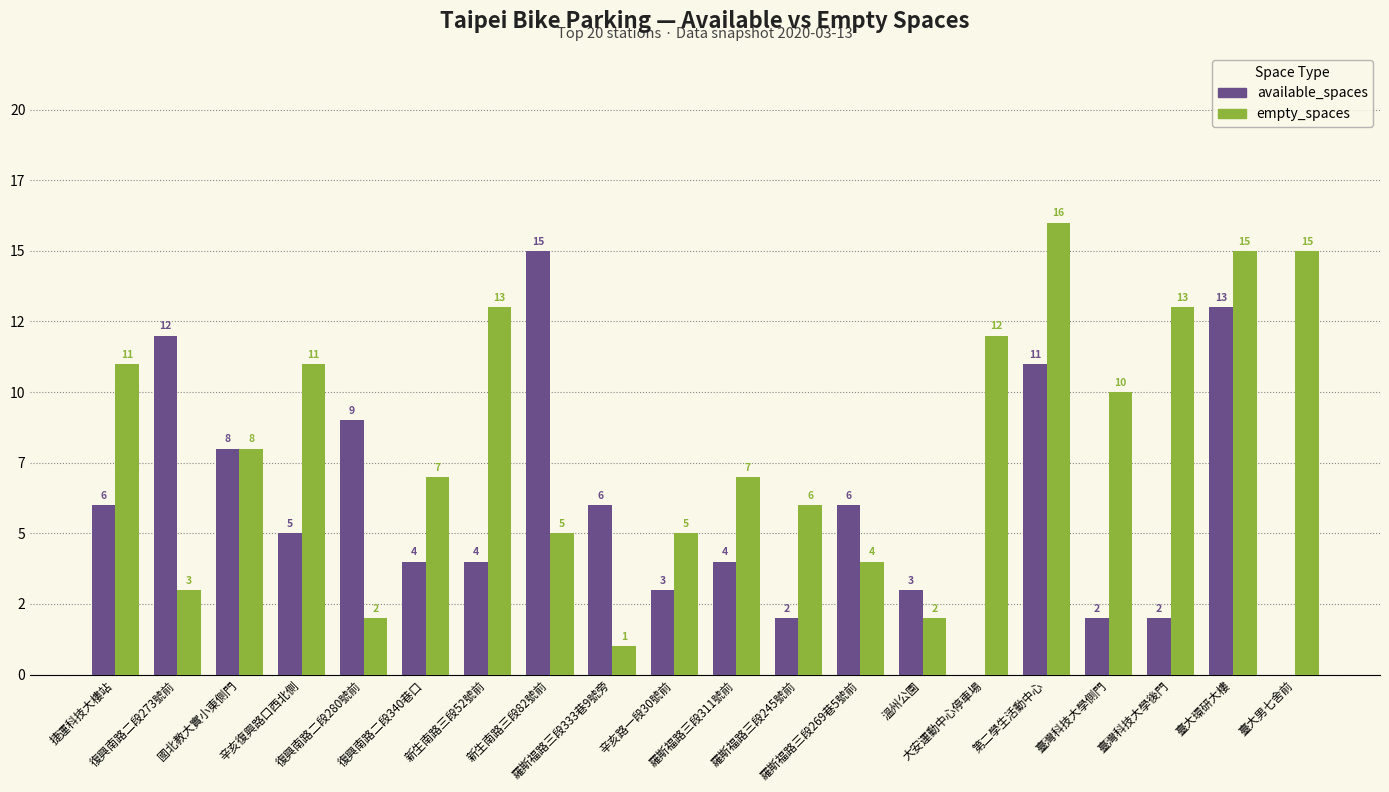

Reading left to right, what are all the values shown in this chart?

available_spaces: 捷運科技大樓站=6	復興南路二段273號前=12	國北教大實小東側門=8	辛亥復興路口西北側=5	復興南路二段280號前=9	復興南路二段340巷口=4	新生南路三段52號前=4	新生南路三段82號前=15	羅斯福路三段333巷9號旁=6	辛亥路一段30號前=3	羅斯福路三段311號前=4	羅斯福路三段245號前=2	羅斯福路三段269巷5號前=6	溫州公園=3	大安運動中心停車場=0	第二學生活動中心=11	臺灣科技大學側門=2	臺灣科技大學後門=2	臺大環研大樓=13	臺大男七舍前=0
empty_spaces: 捷運科技大樓站=11	復興南路二段273號前=3	國北教大實小東側門=8	辛亥復興路口西北側=11	復興南路二段280號前=2	復興南路二段340巷口=7	新生南路三段52號前=13	新生南路三段82號前=5	羅斯福路三段333巷9號旁=1	辛亥路一段30號前=5	羅斯福路三段311號前=7	羅斯福路三段245號前=6	羅斯福路三段269巷5號前=4	溫州公園=2	大安運動中心停車場=12	第二學生活動中心=16	臺灣科技大學側門=10	臺灣科技大學後門=13	臺大環研大樓=15	臺大男七舍前=15